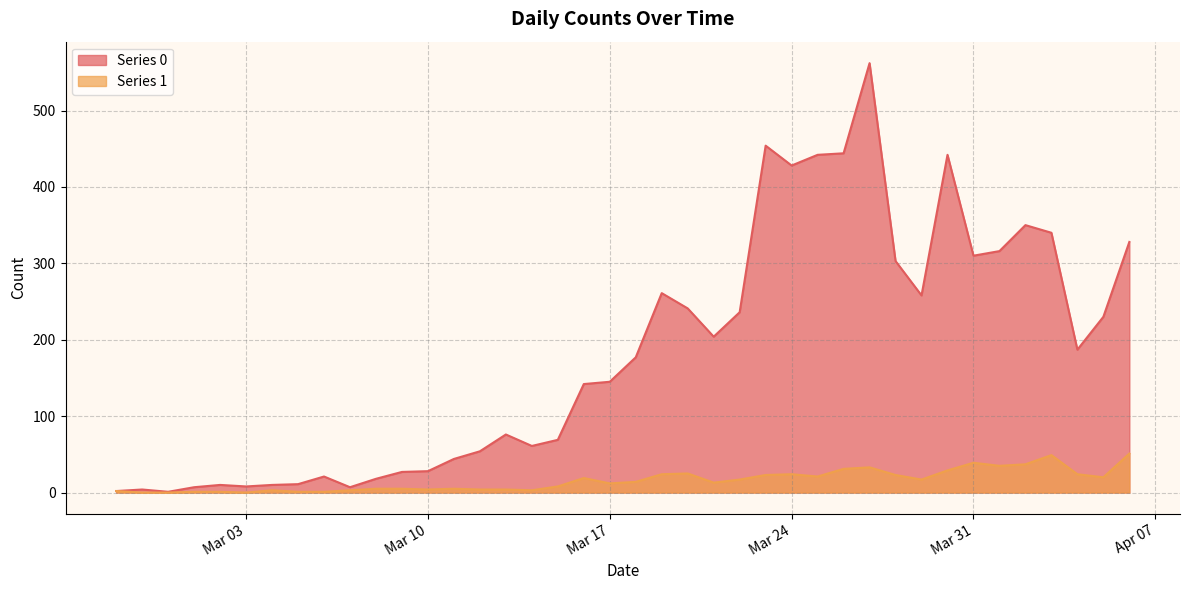

Rank the series at 2020-03-26 from lowest to highest value.

Series 1, Series 0